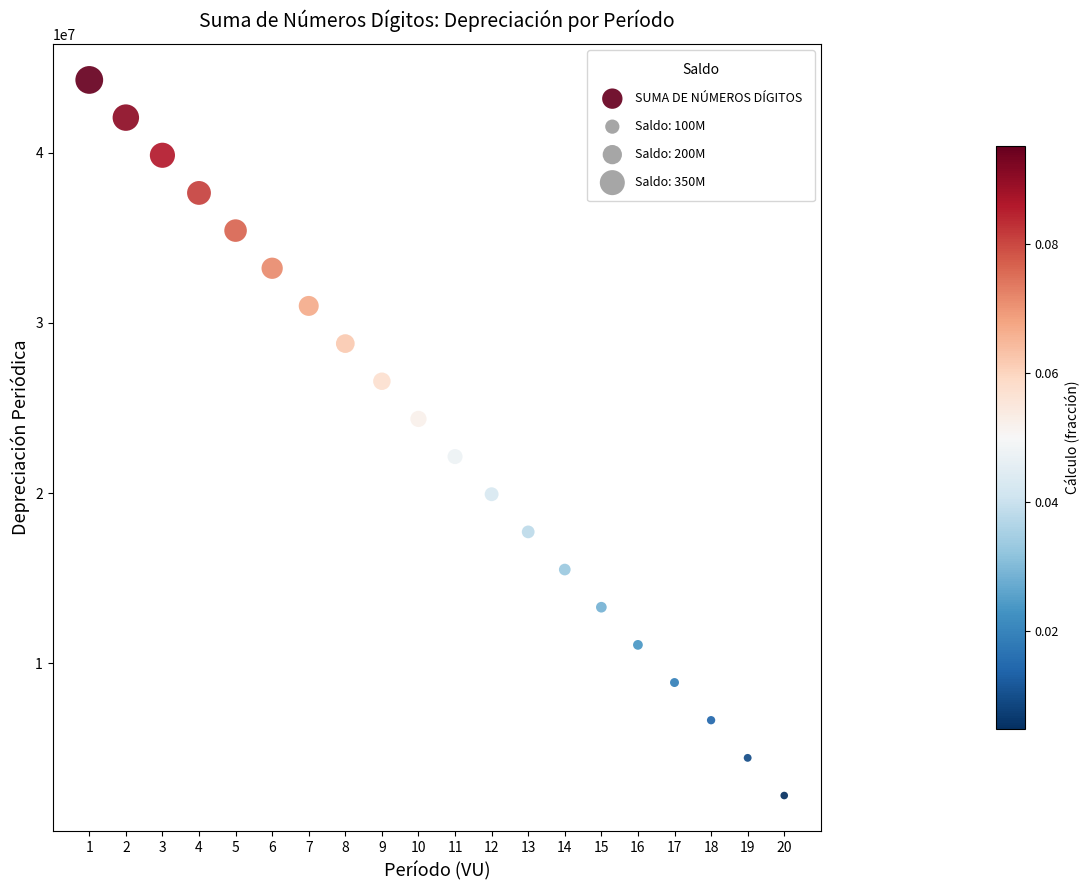

What is the range of X values (max minus min)?

19.0